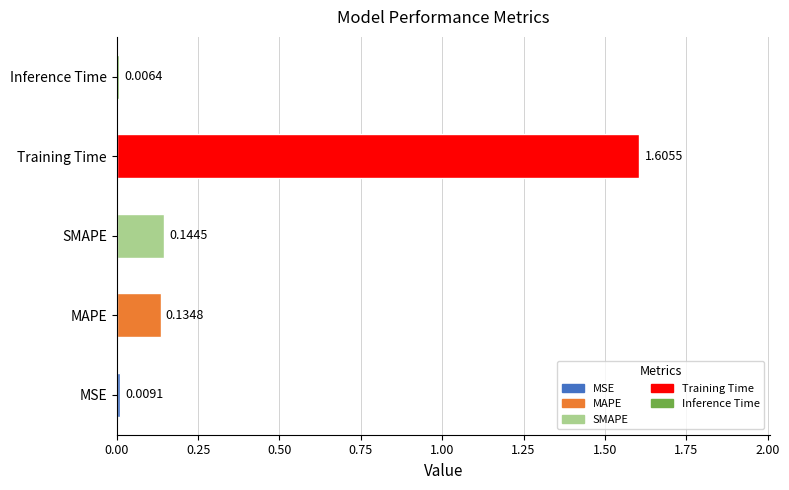

At which label is the value closest to 0?

Inference Time